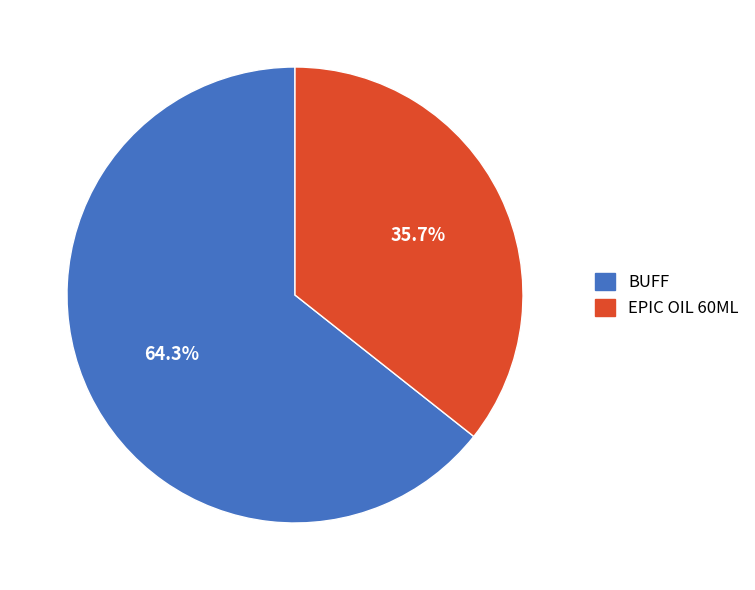

Count the number of slices in the pie.

2